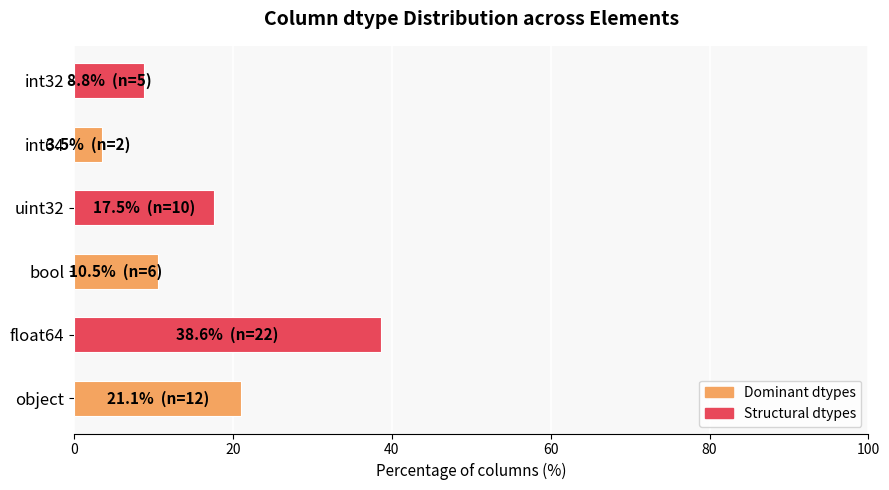

What is the maximum value shown in the chart?

38.6